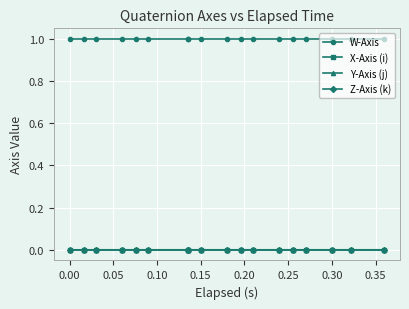

Is this an area chart (filled region under the line)?

No